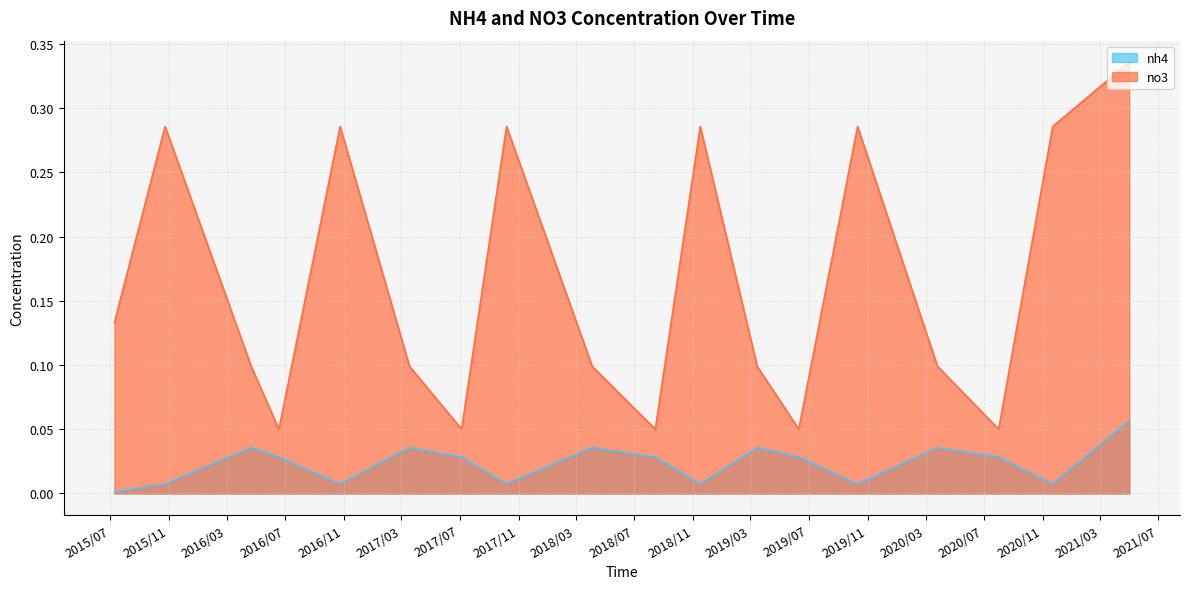

How many data points does each series have?

18